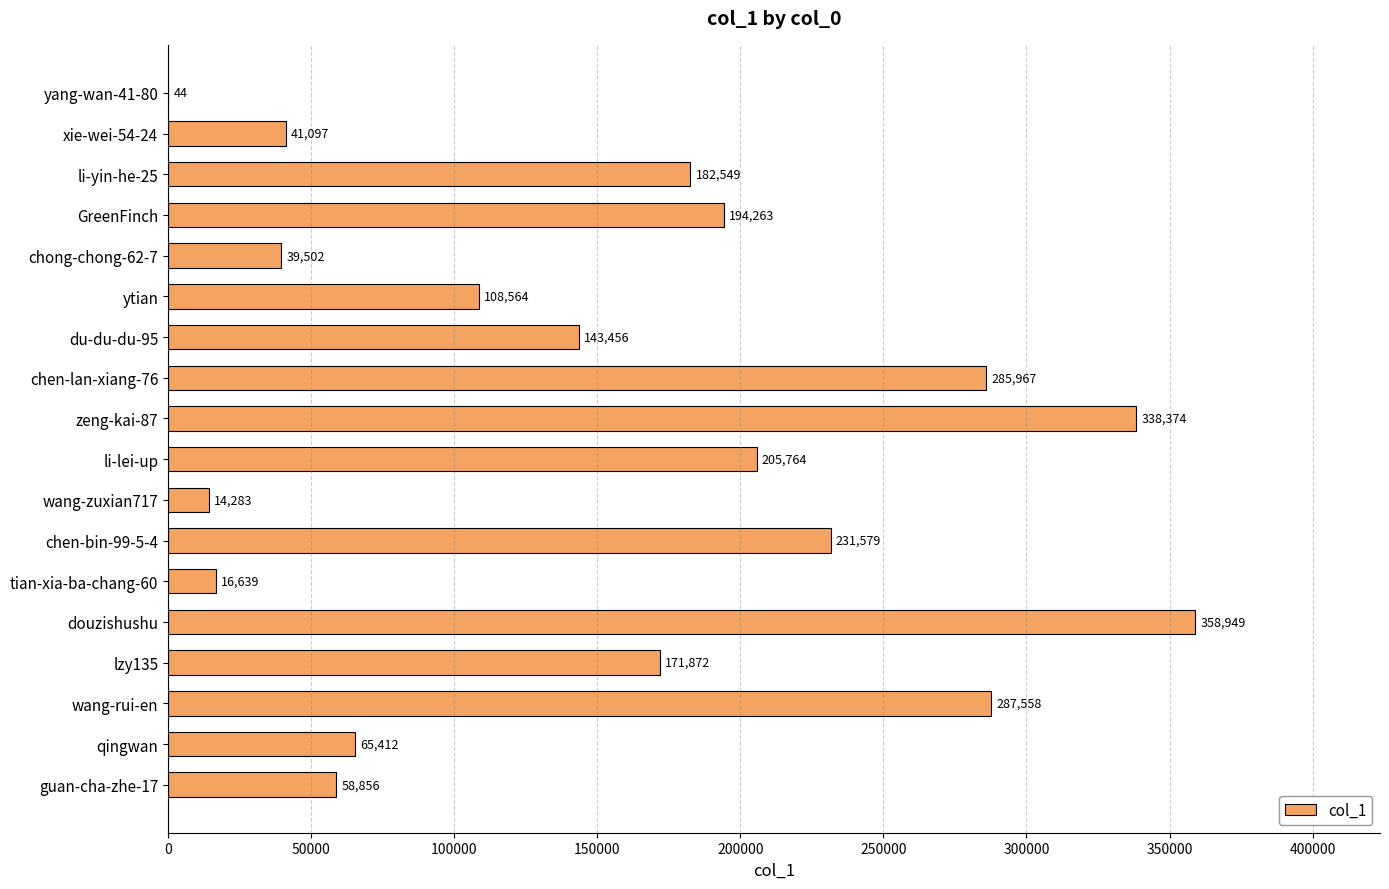

What is the change in value from li-yin-he-25 to du-du-du-95?

-39093